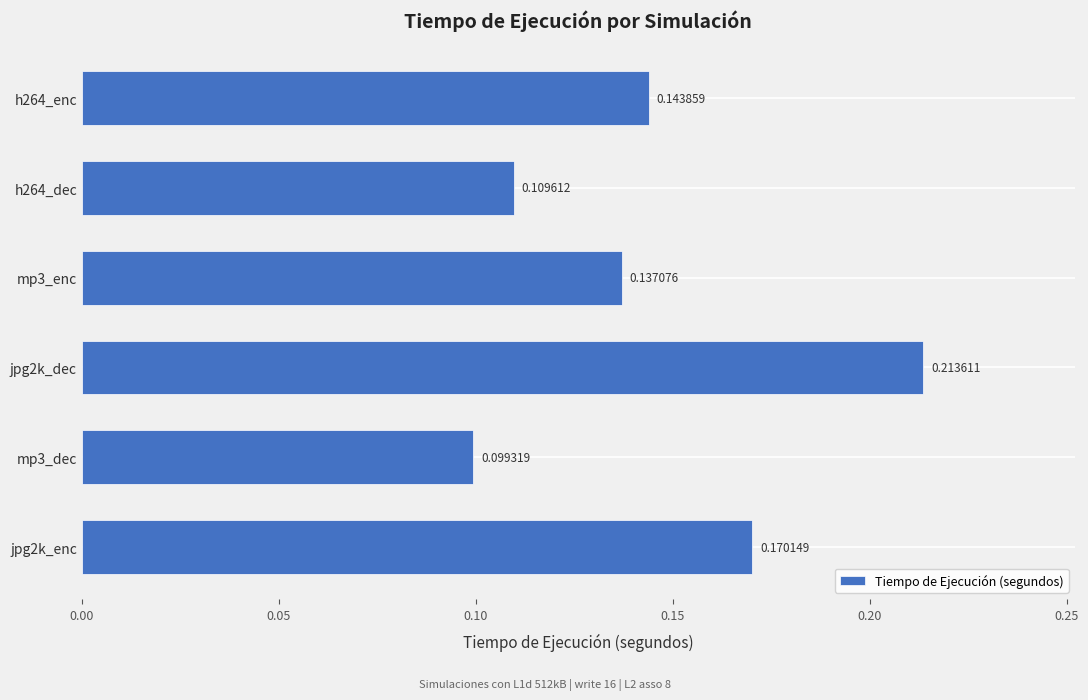

Which label corresponds to the smallest value in the chart?

mp3_dec